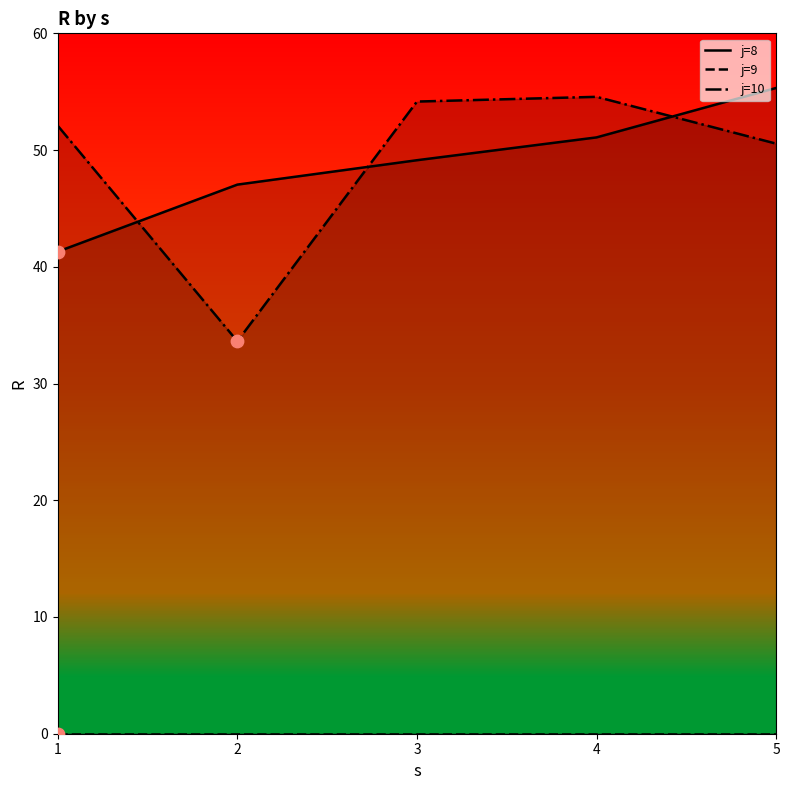

Which series reaches the minimum Y coordinate?

j=9